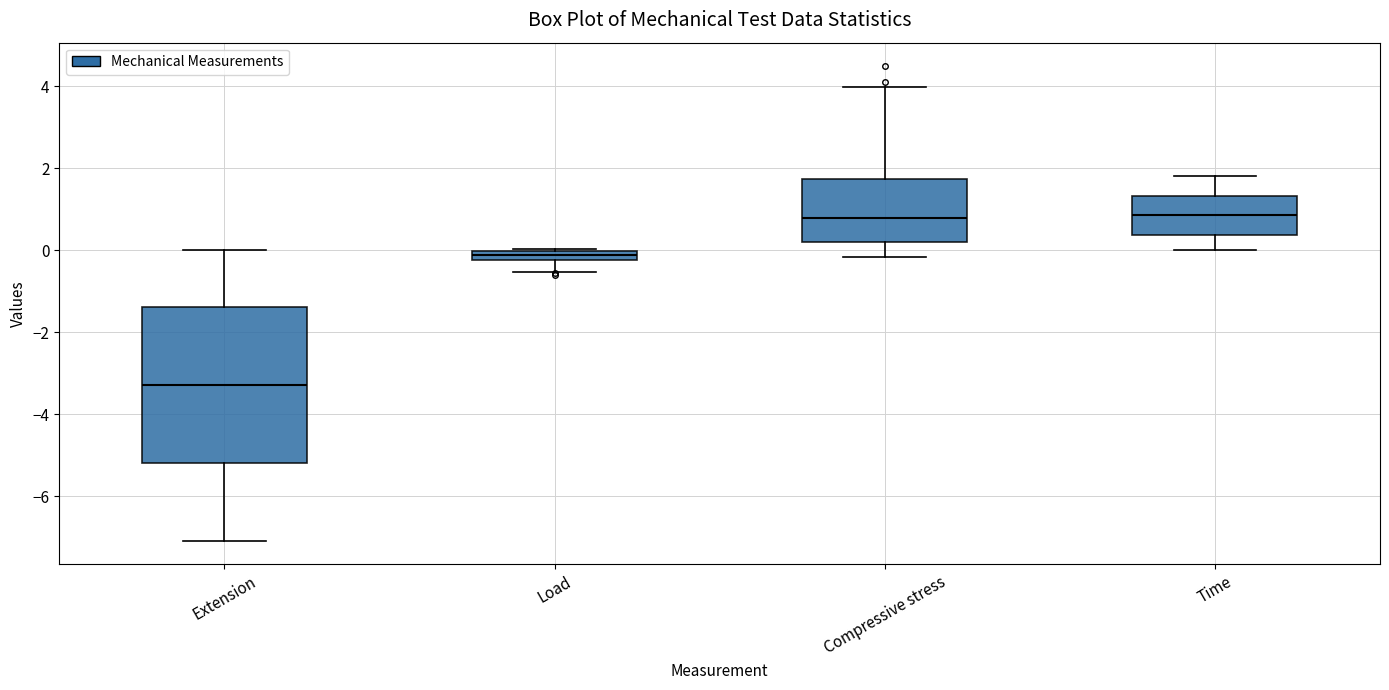

Which box has the lowest median line?

Extension